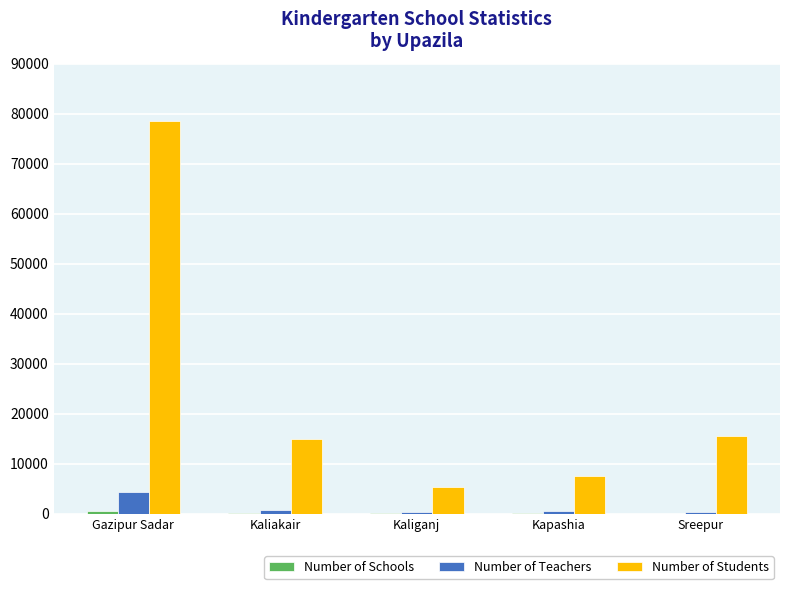

Between Gazipur Sadar and Kapashia, which series saw the biggest shift?

Number of Students